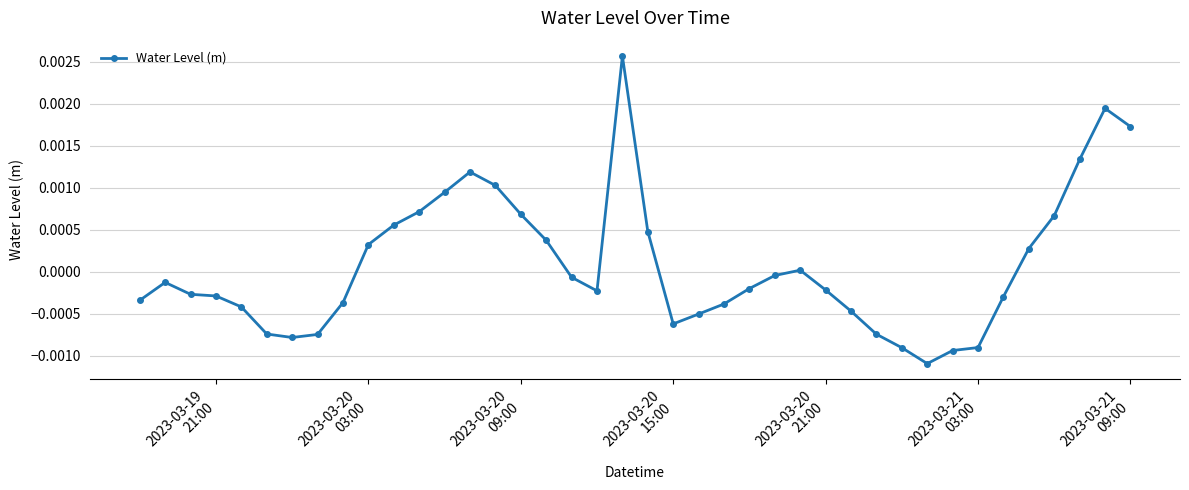

True or false: the data has more than 0 interior local peaks.

True